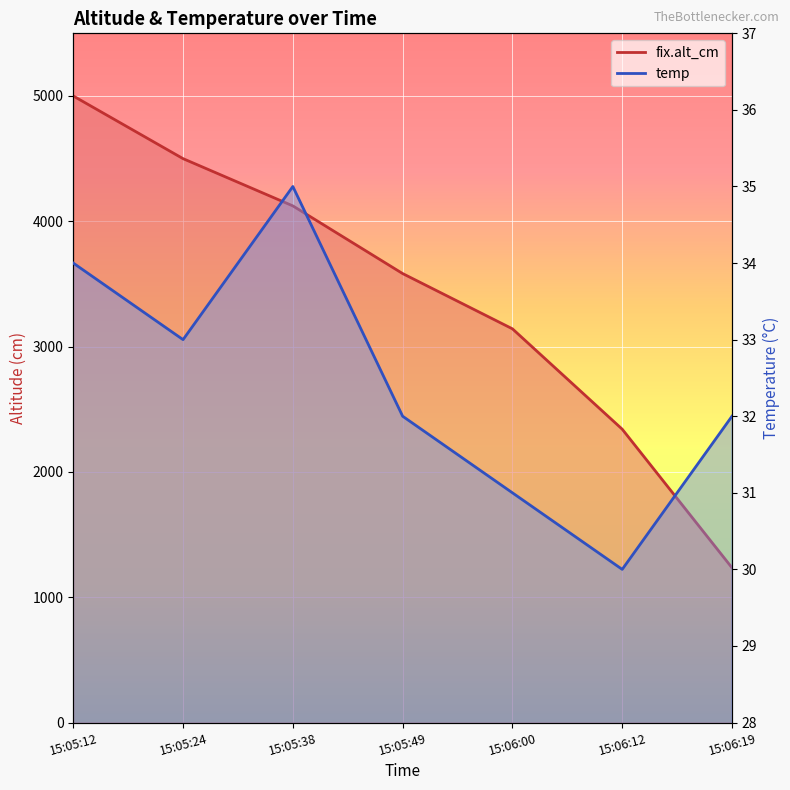

True or false: temp has a value of 58 at 15:06:19.

False